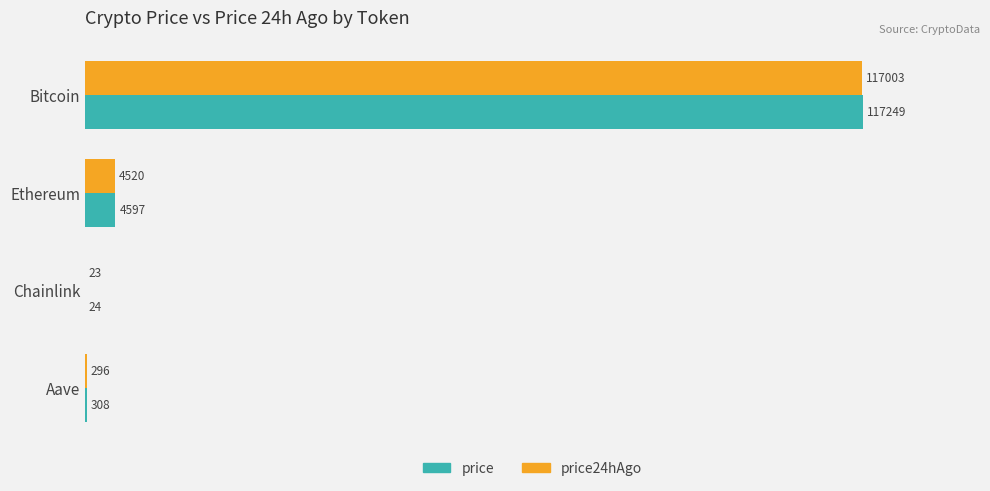

True or false: price has a value of 24.2 at Chainlink.

True